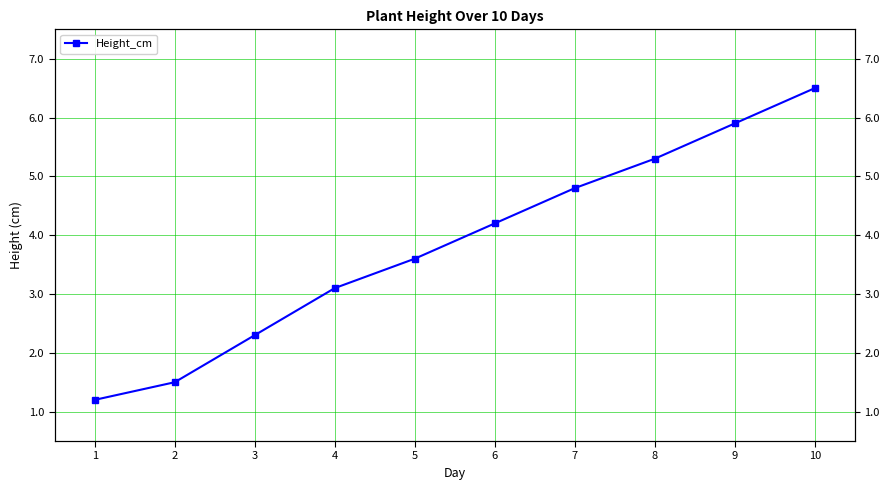

Reading right to left, list all the values displayed in this chart.

6.5	5.9	5.3	4.8	4.2	3.6	3.1	2.3	1.5	1.2